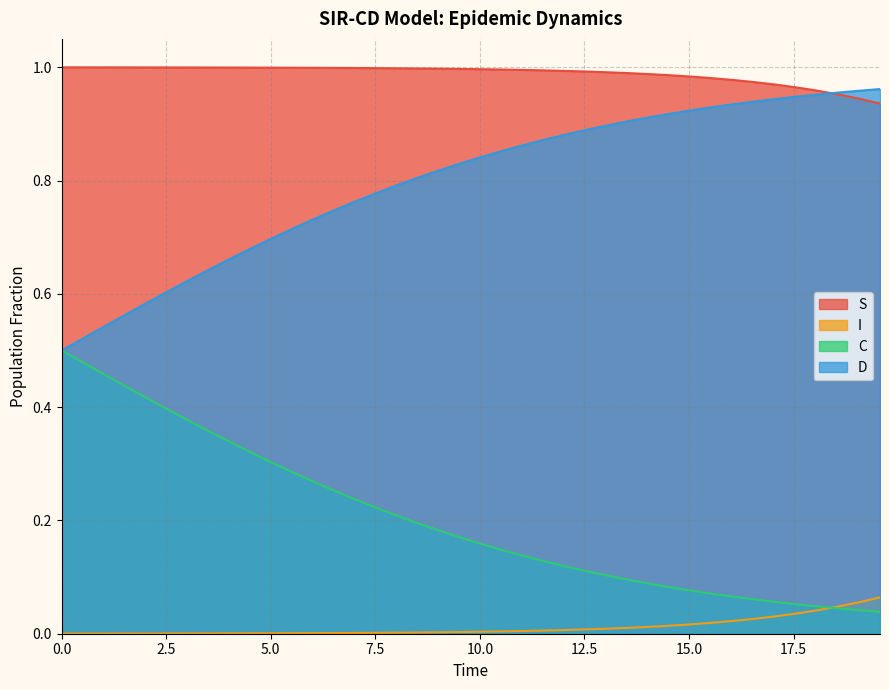

How many lines are shown in the chart?

4